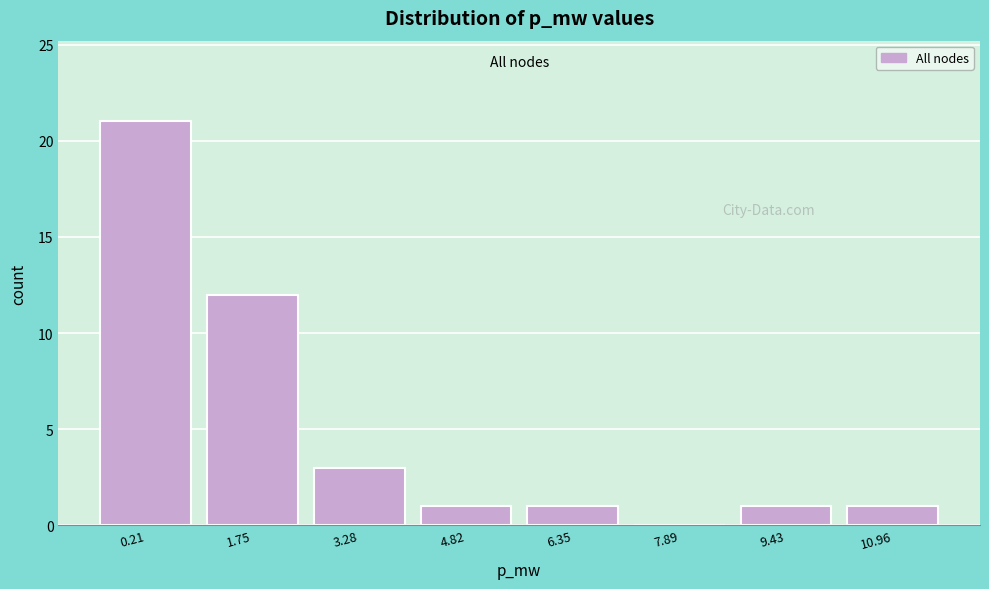

Reading left to right, extract all data points from this chart.

0.21=21	1.75=12	3.28=3	4.82=1	6.35=1	7.89=0	9.43=1	10.96=1